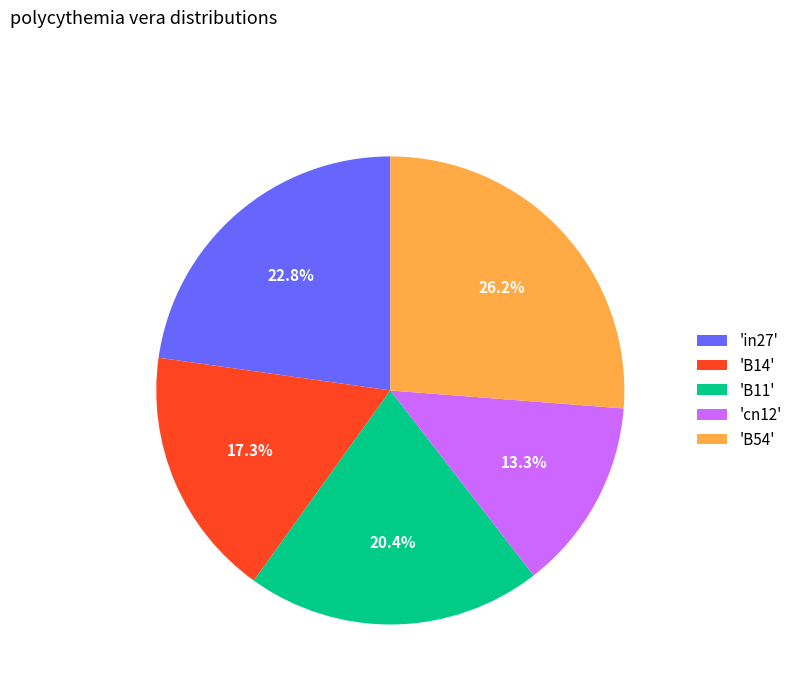

Count the number of slices in the pie.

5